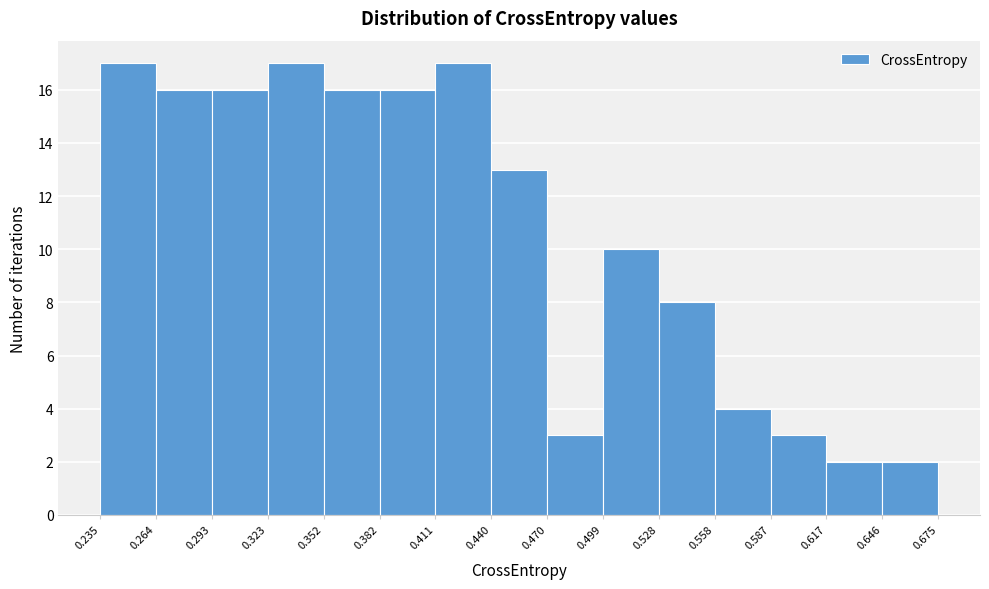

Reading left to right, list every bar in this chart as the range it spans on the x-axis followed by its height. The values are not printed on the chart, so give them approximately, as read against the axis.

0.235 to 0.264: 17
0.264 to 0.293: 16
0.293 to 0.323: 16
0.323 to 0.352: 17
0.352 to 0.382: 16
0.382 to 0.411: 16
0.411 to 0.440: 17
0.440 to 0.470: 13
0.470 to 0.499: 3
0.499 to 0.528: 10
0.528 to 0.558: 8
0.558 to 0.587: 4
0.587 to 0.617: 3
0.617 to 0.646: 2
0.646 to 0.675: 2